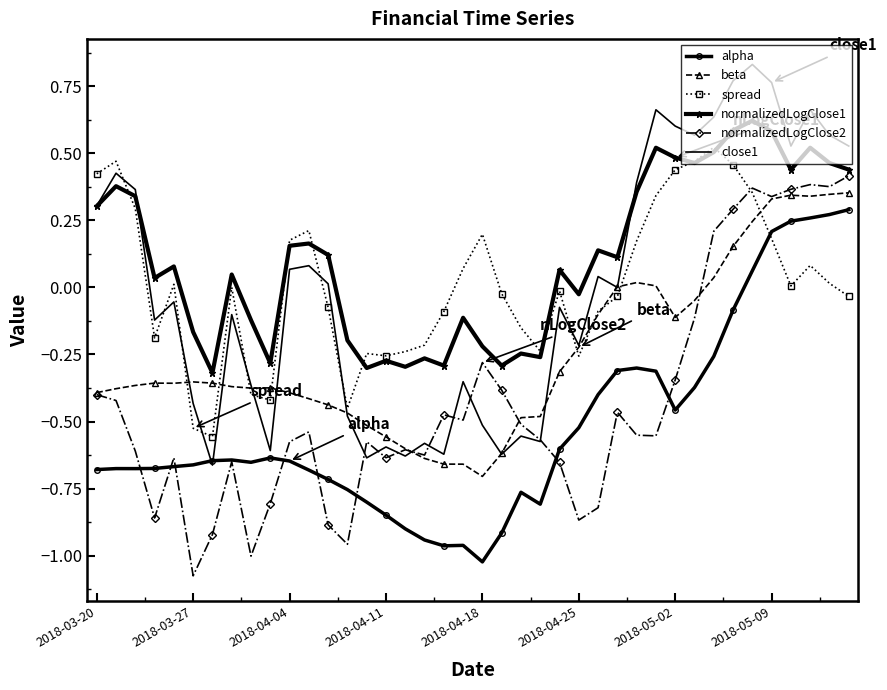

Which series has the largest total across all categories?

normalizedLogClose1